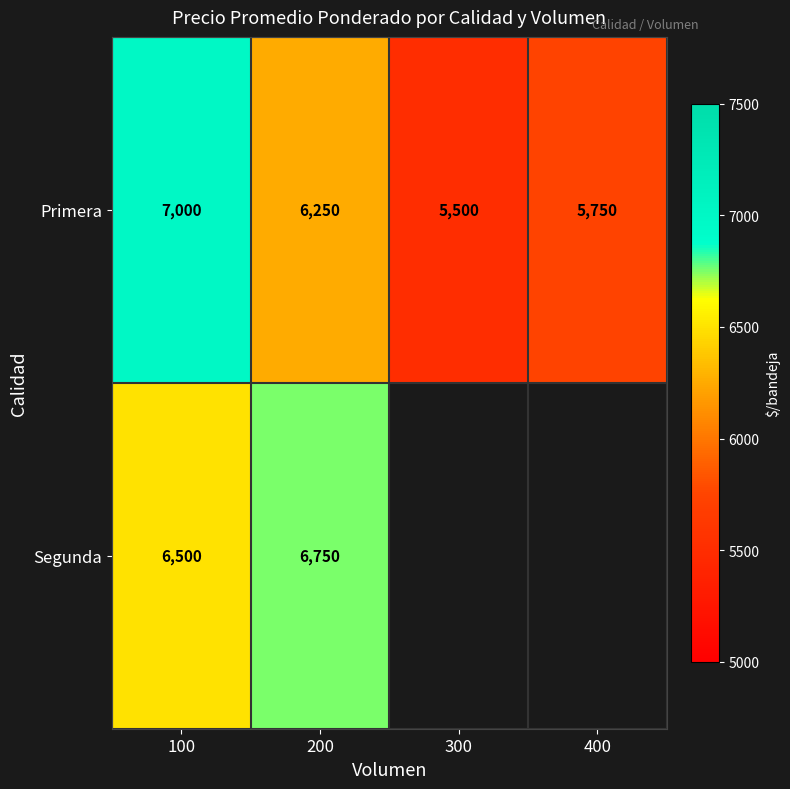

What is the difference between the Primera values at 200 and 300?

750